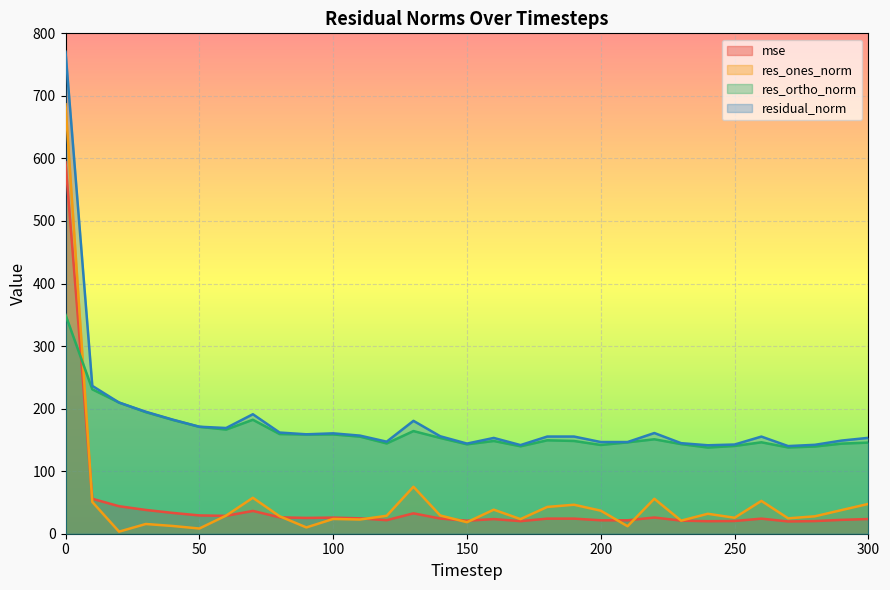

Between 20 and 50, which is larger?

20